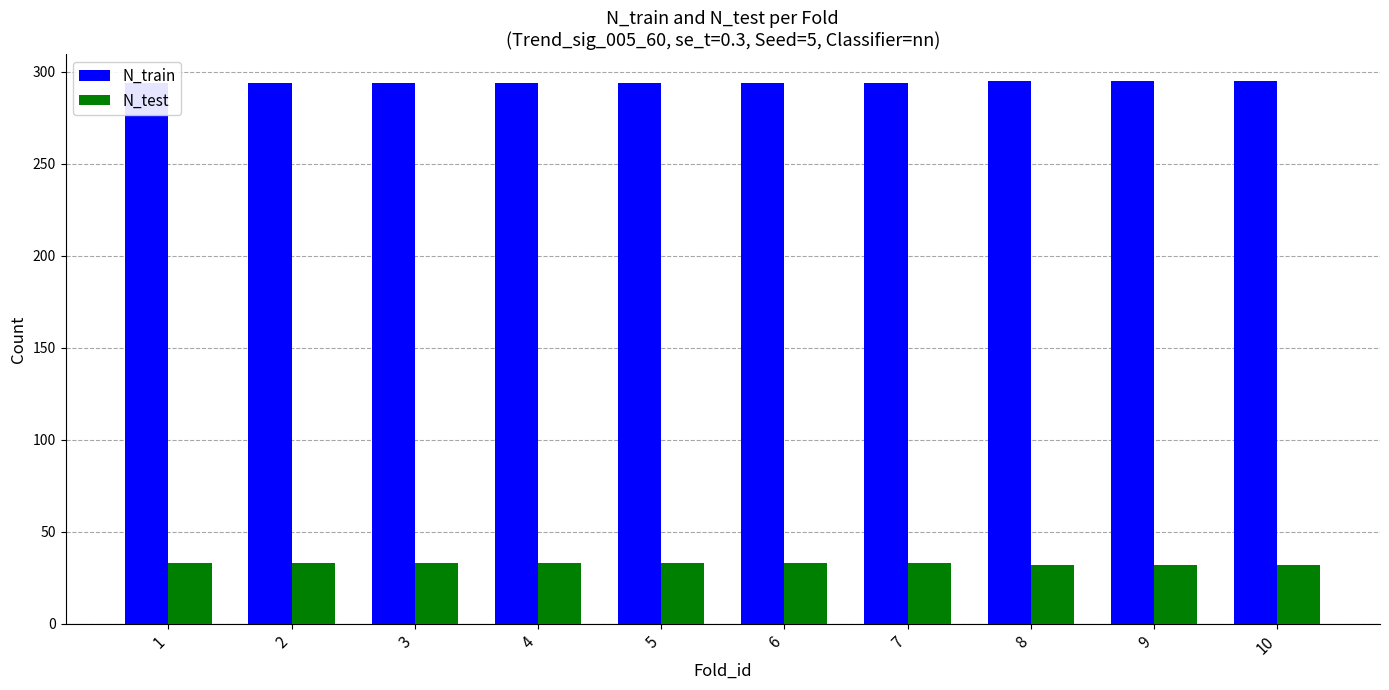

List the labels in order of N_train value, smallest first.

1, 2, 3, 4, 5, 6, 7, 8, 9, 10